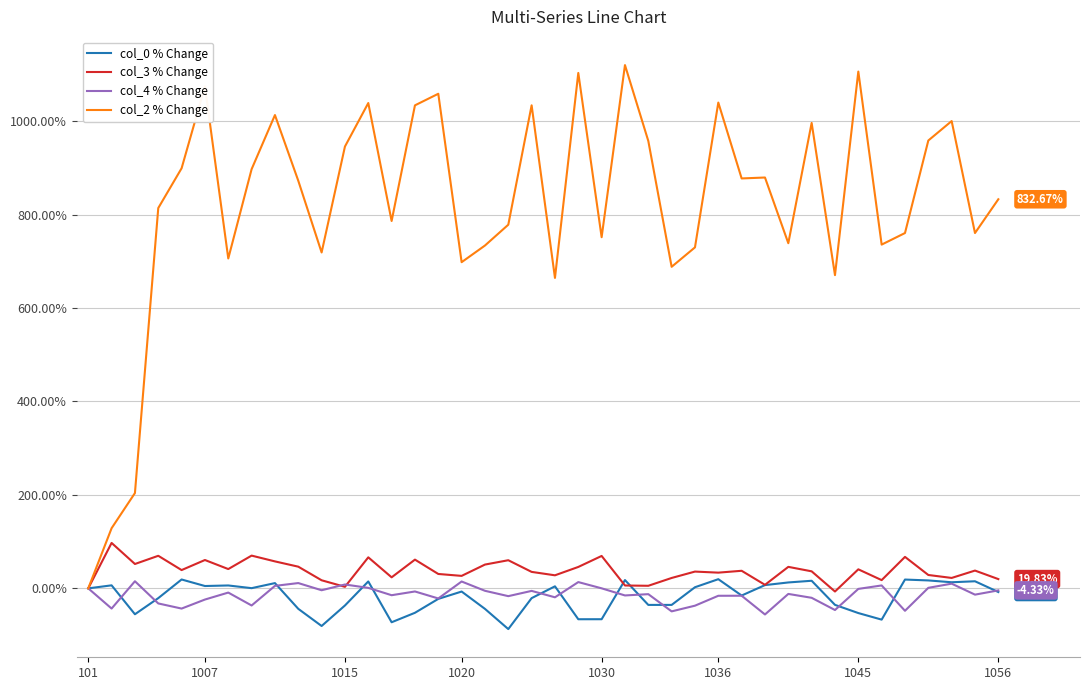

What is the greatest value displayed?

1119.8